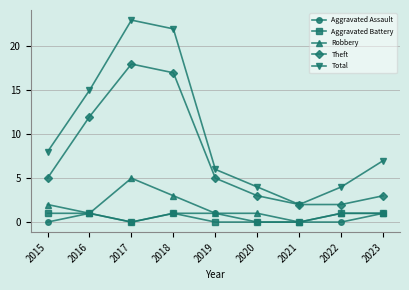

What is the approximate value of Robbery at 2015?

2